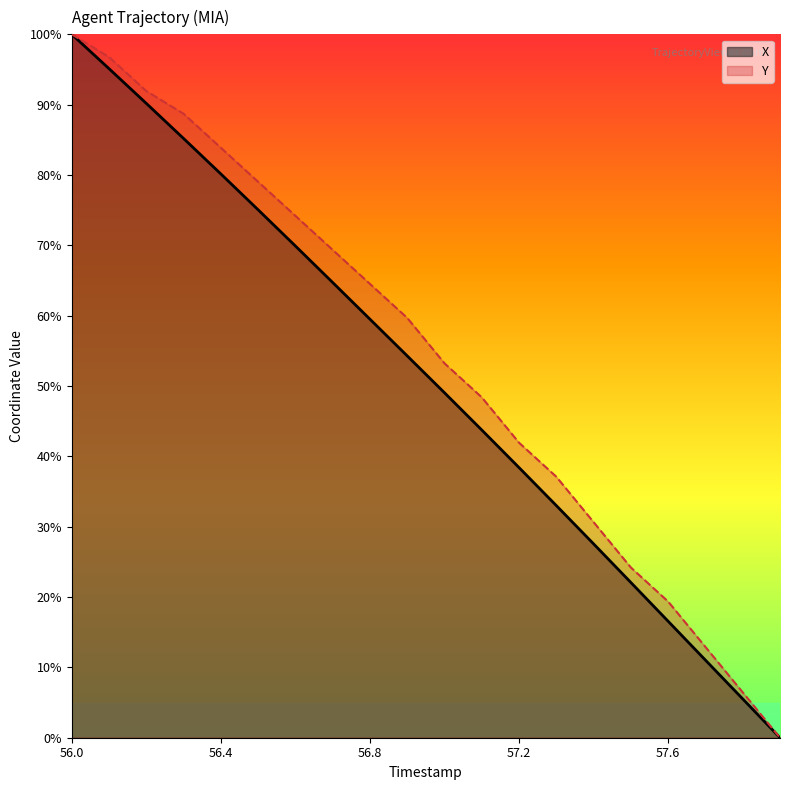

What is the sum of the Y values at 56.6 and 57.3?

111.3